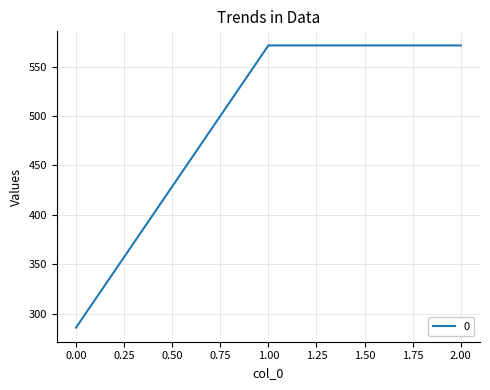

What is the average value?

476.2